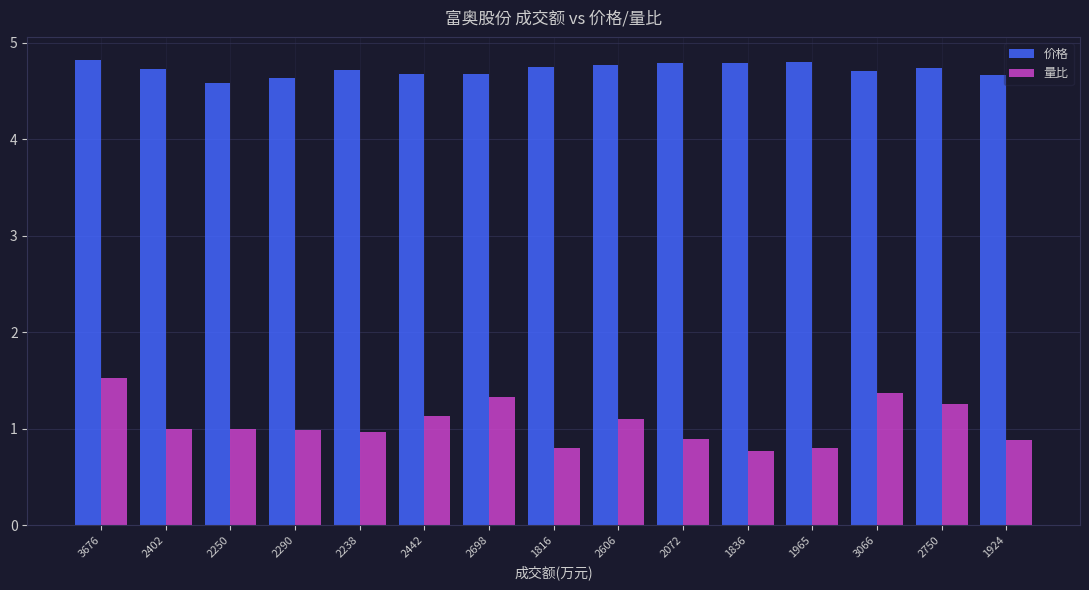

What is the total value across all series at 2698?

6.0